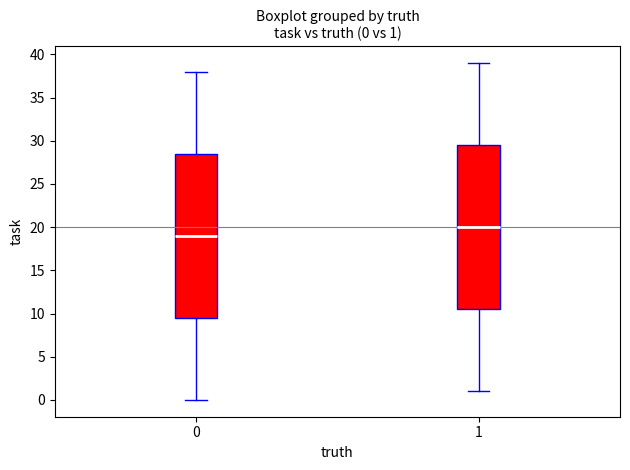

Which box's median line is the highest?

1